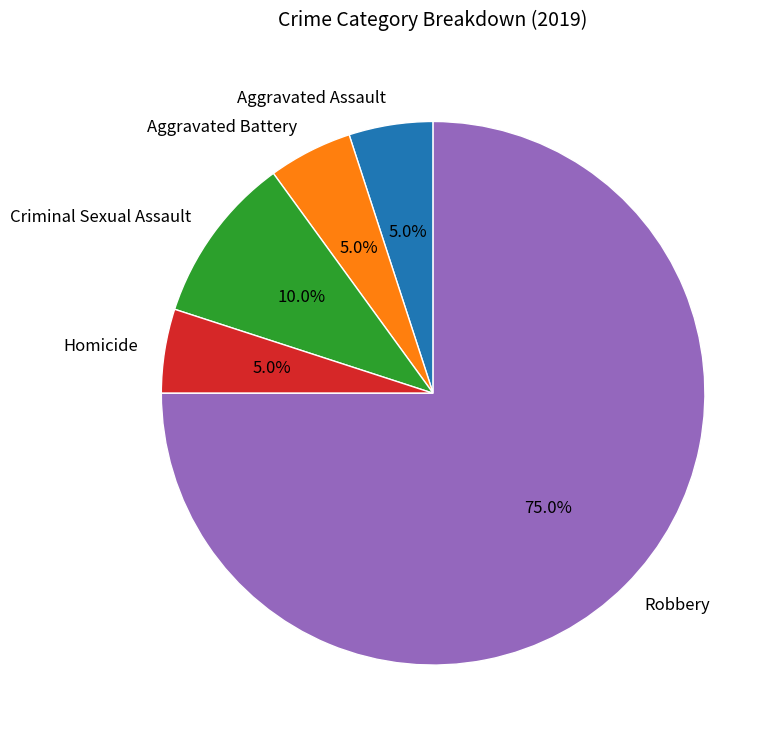

Combined, what portion of the pie is Homicide and Criminal Sexual Assault?

15.0%